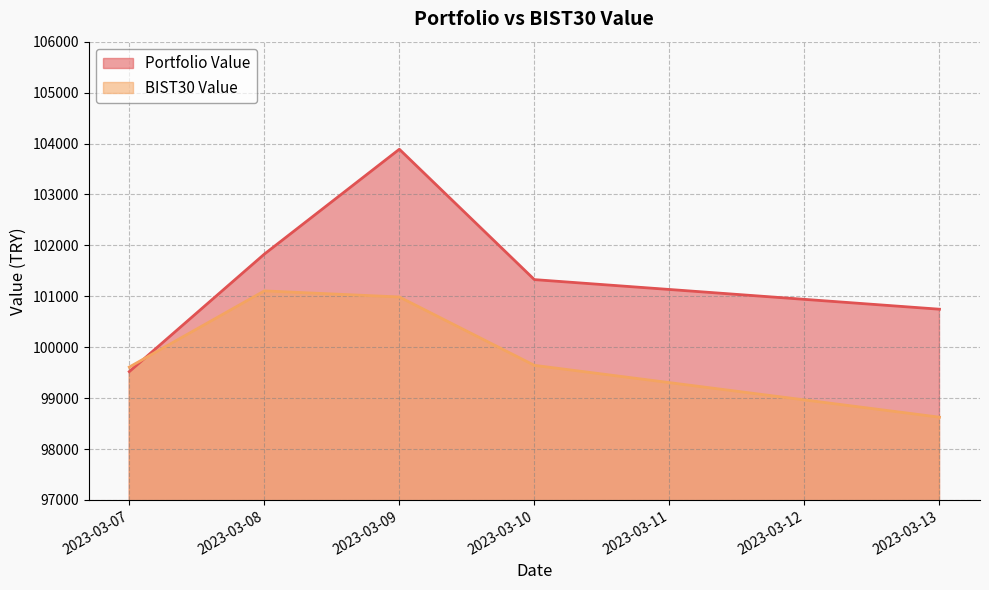

Which series has the largest range (max minus min)?

Portfolio Value